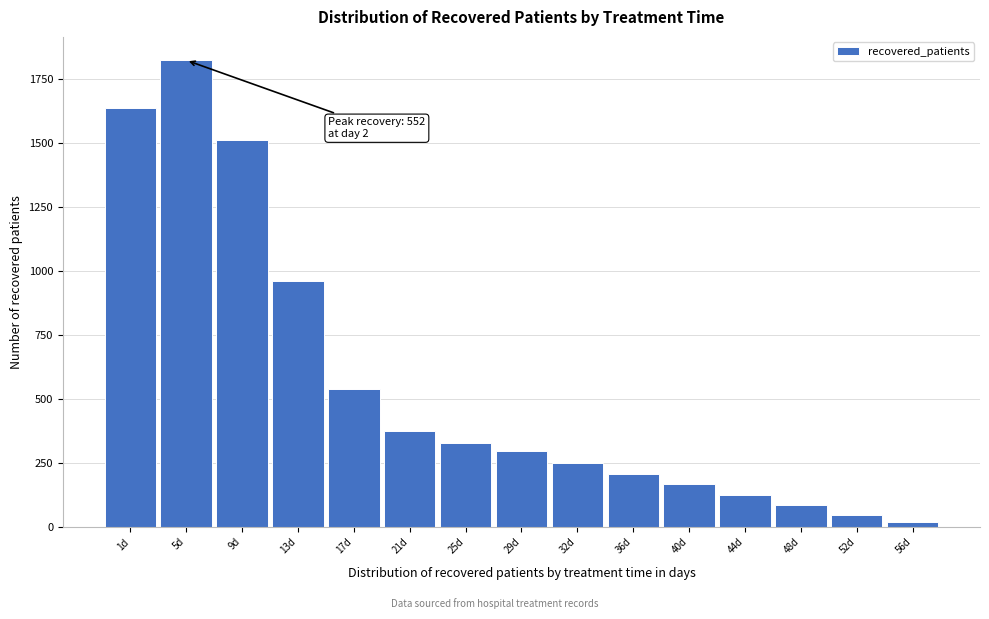

Reading left to right, extract all data points from this chart.

1d=1637	5d=1824	9d=1514	13d=962	17d=539	21d=374	25d=327	29d=299	32d=251	36d=209	40d=167	44d=126	48d=85	52d=48	56d=19